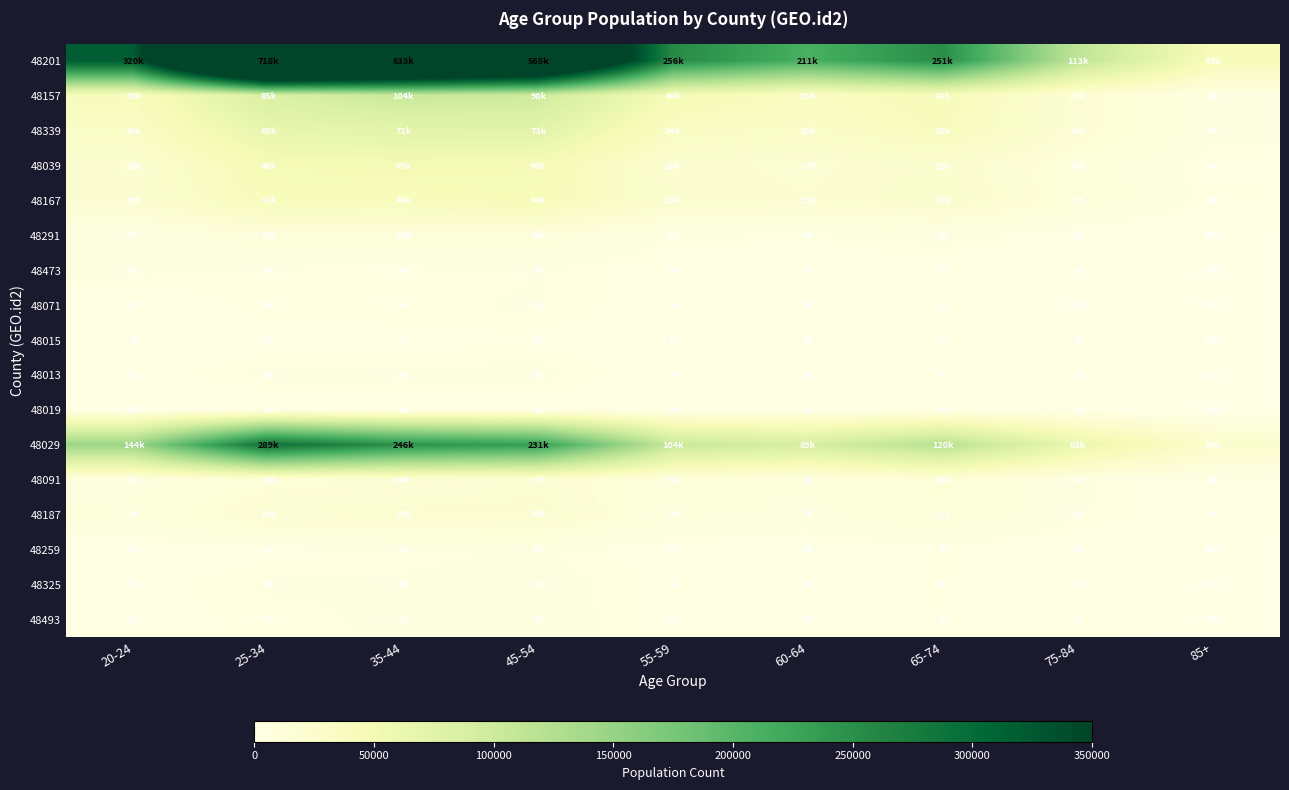

True or false: 48325 has a value of 788 at 85+.

True